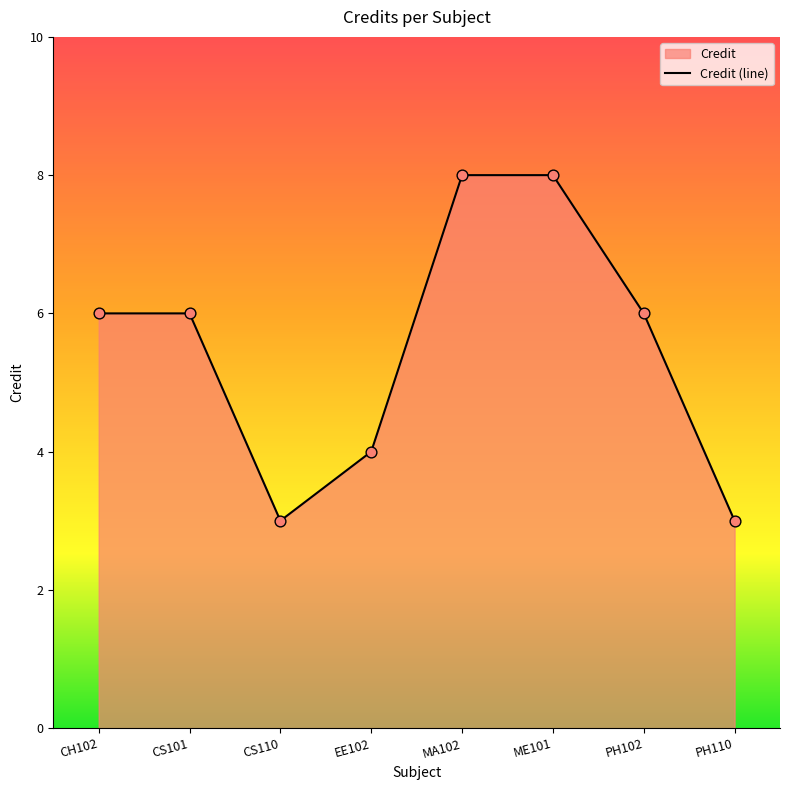

What is the change in value from ME101 to PH110?

-5